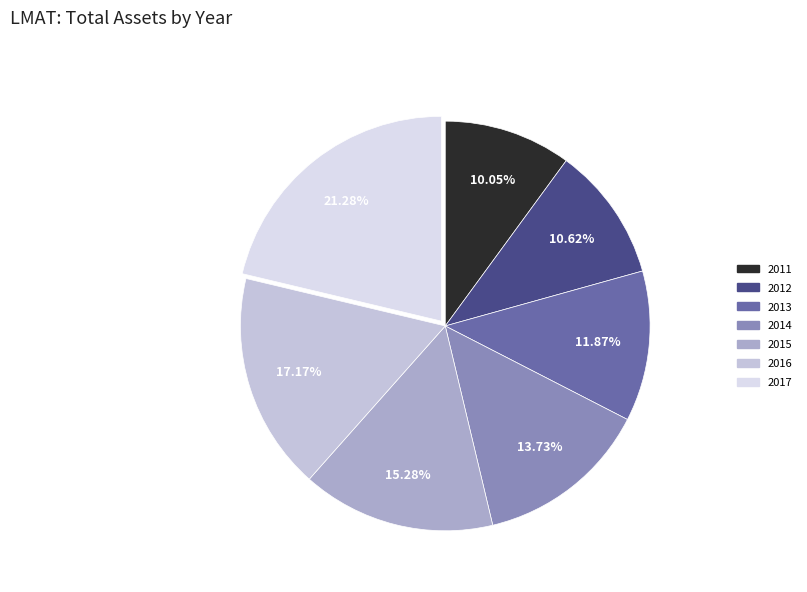

Is there a majority slice in this chart?

No